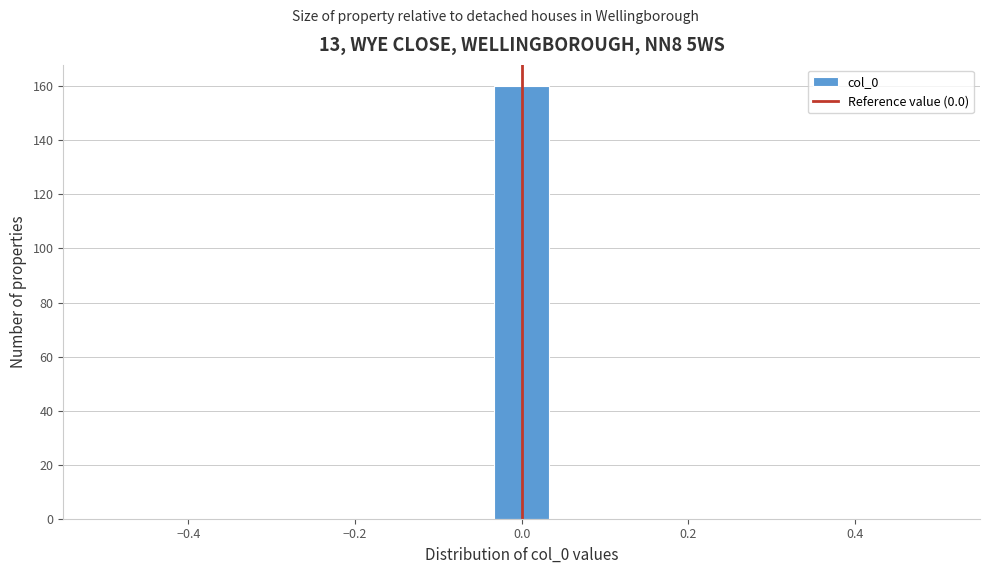

Around what value on the x-axis is the tallest bar? Give the approximate position of its centre, as read against the axis.

0.00